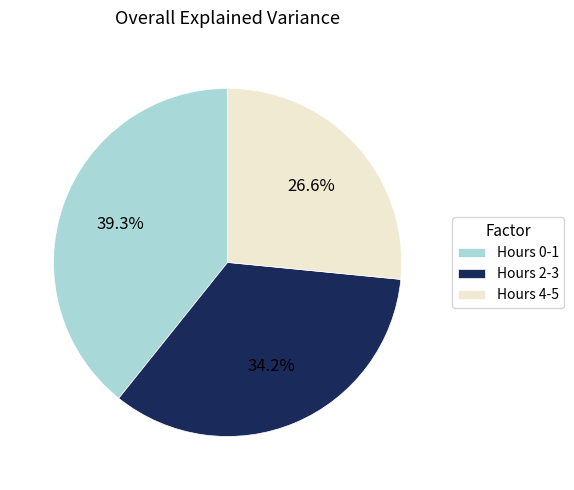

Between Hours 4-5 and Hours 2-3, which is larger?

Hours 2-3